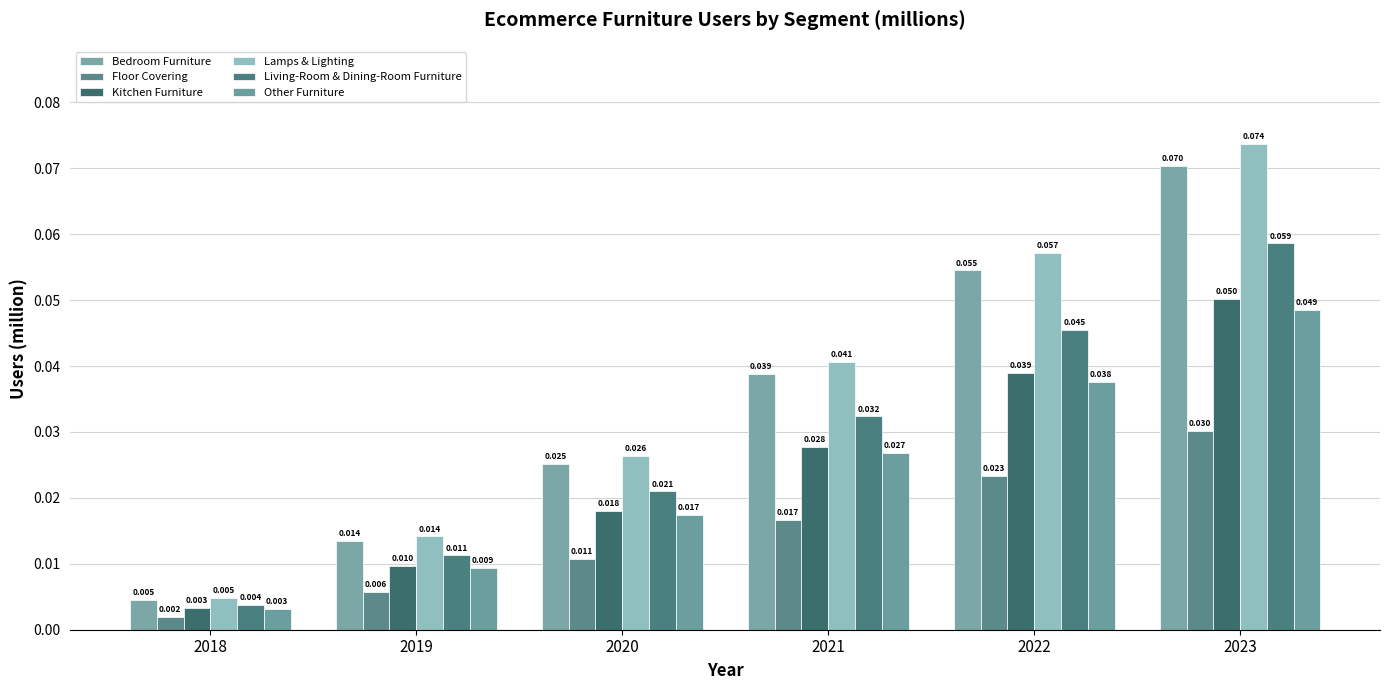

How many bars are there in total?

36